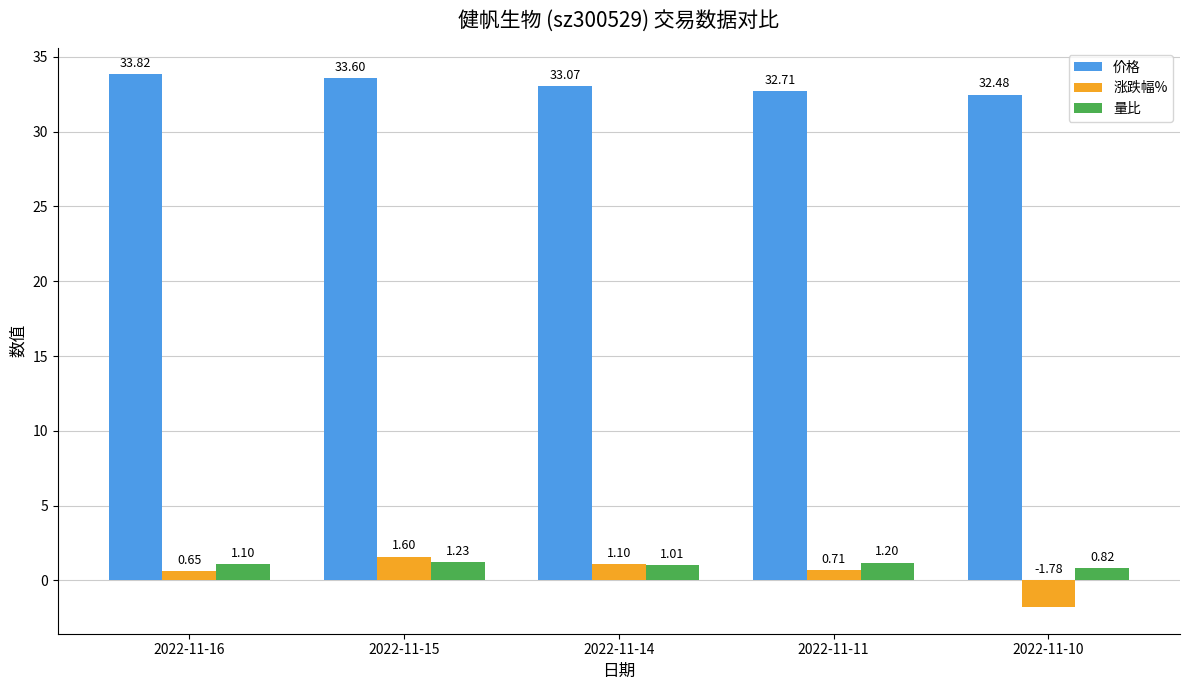

Between 2022-11-15 and 2022-11-14, which series saw the biggest shift?

价格